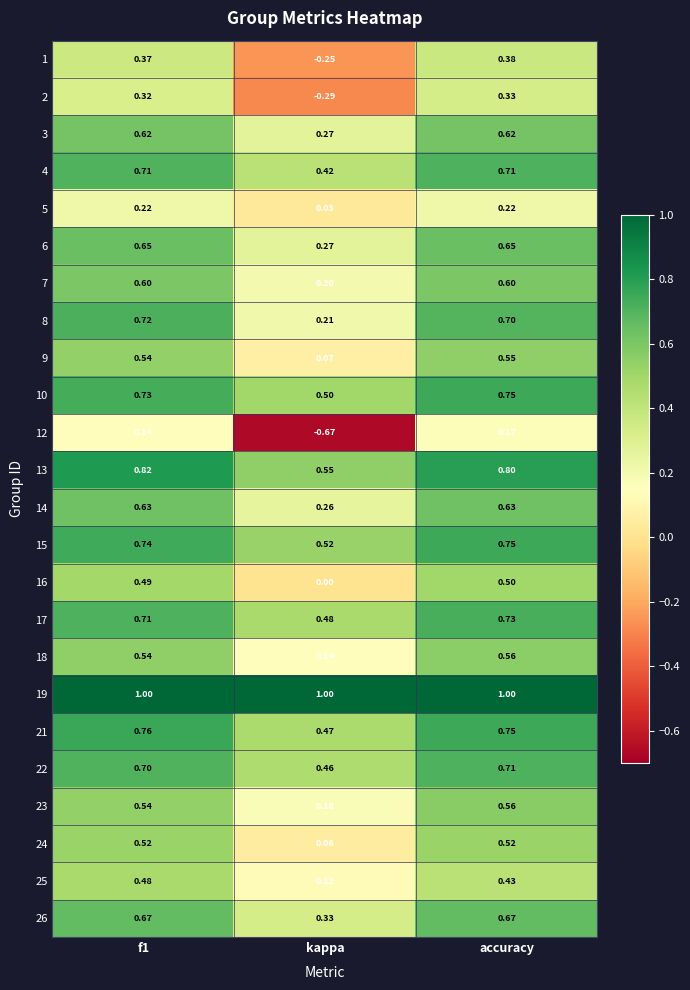

At which label does 9 reach its minimum?

kappa